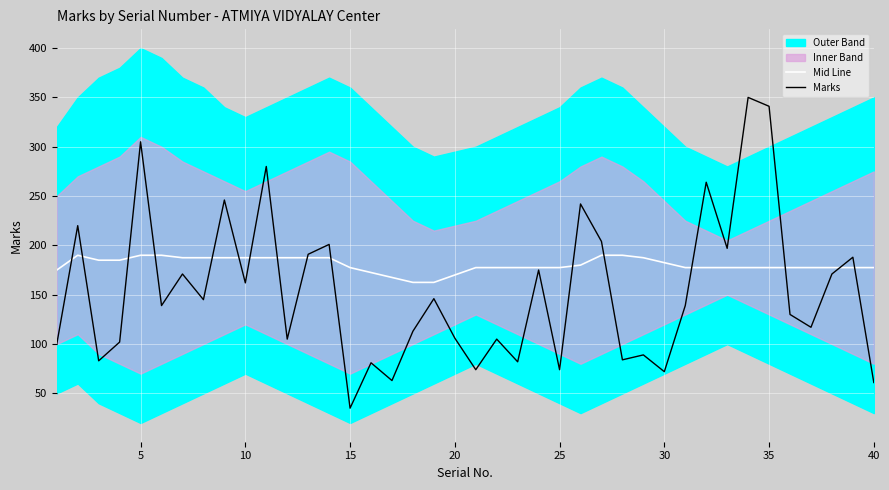

What is the maximum value for Marks?

350.0